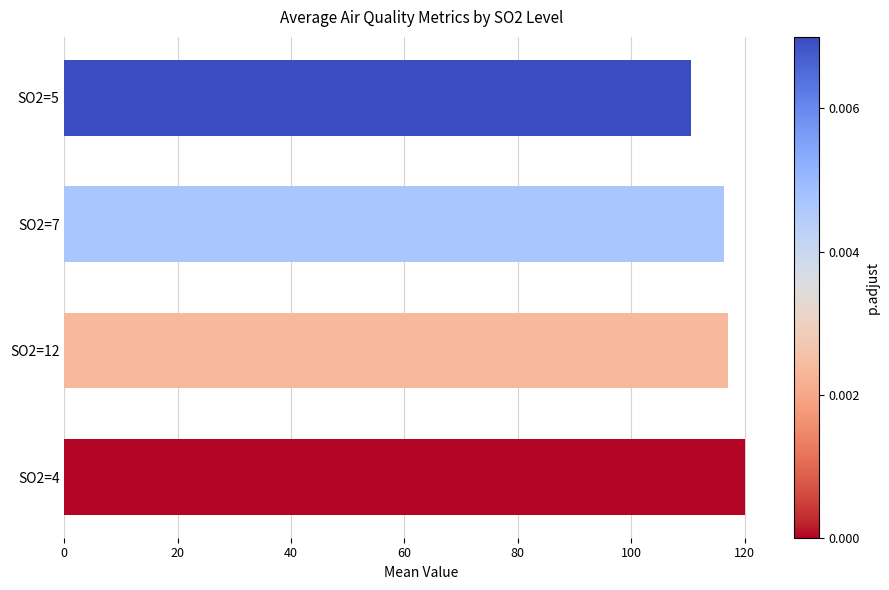

What is the difference between the maximum and minimum values?

9.5